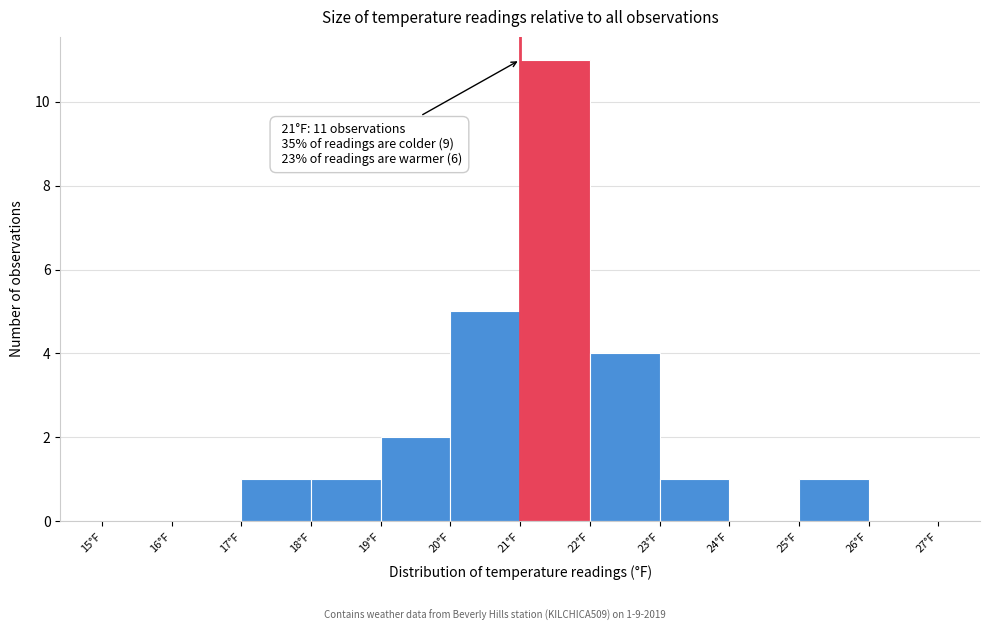

Over which range of the x-axis is the bar tallest?

21 to 22